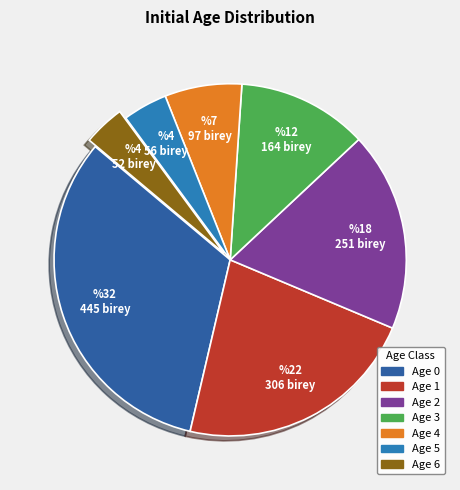

To the nearest percent, what percentage of the pie is Age 1?

22%